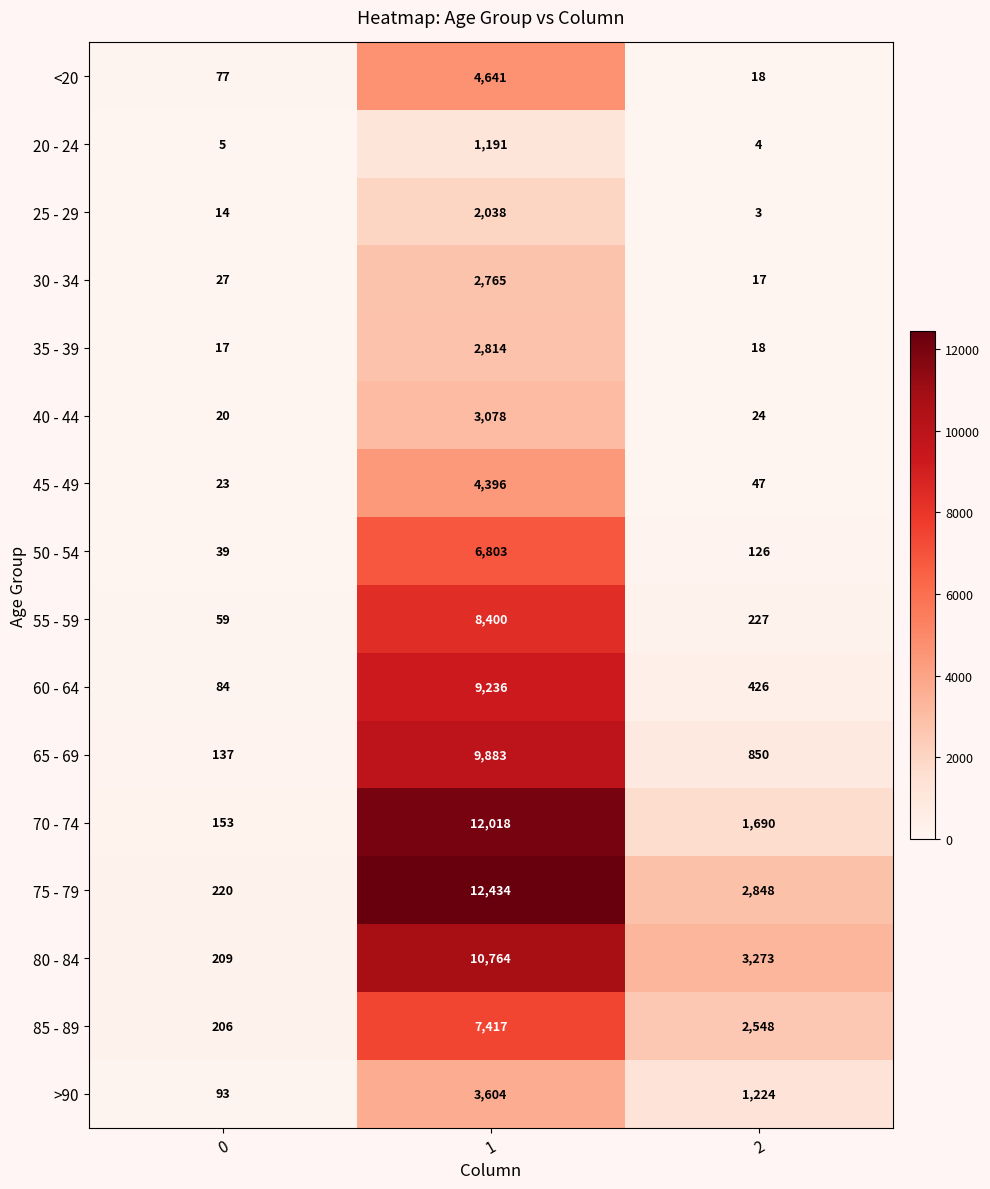

What is the spread (max minus min) of values at 2?

3270